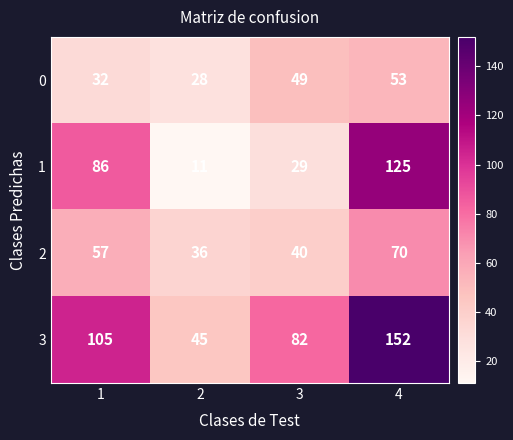

Read the 1 value at 1.

86